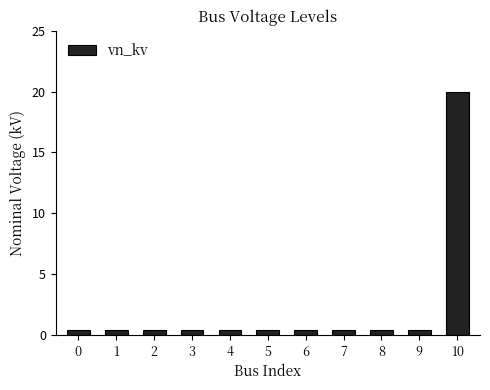

Reading right to left, transcribe all the data shown in this chart.

20.0	0.4	0.4	0.4	0.4	0.4	0.4	0.4	0.4	0.4	0.4